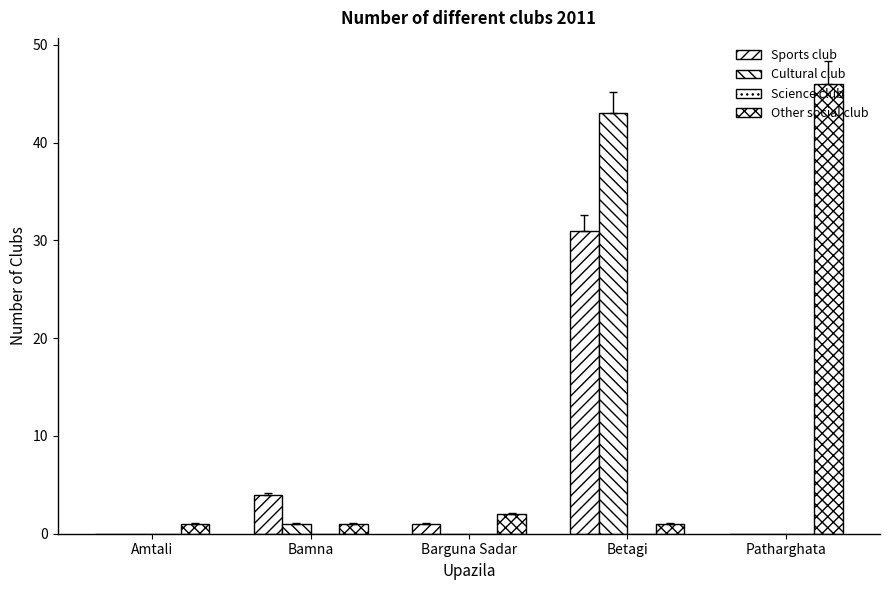

How many distinct data groups are displayed?

3